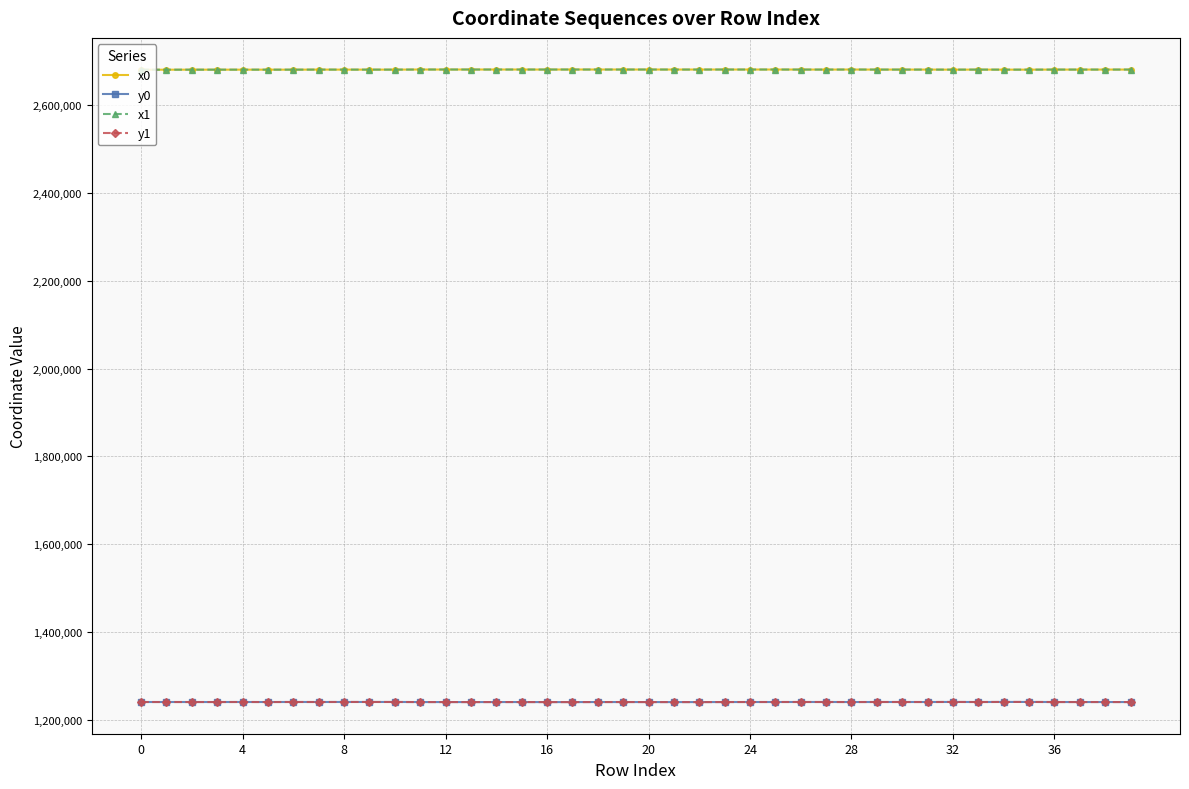

At how many categories does at least one series exceed 2594006?

40